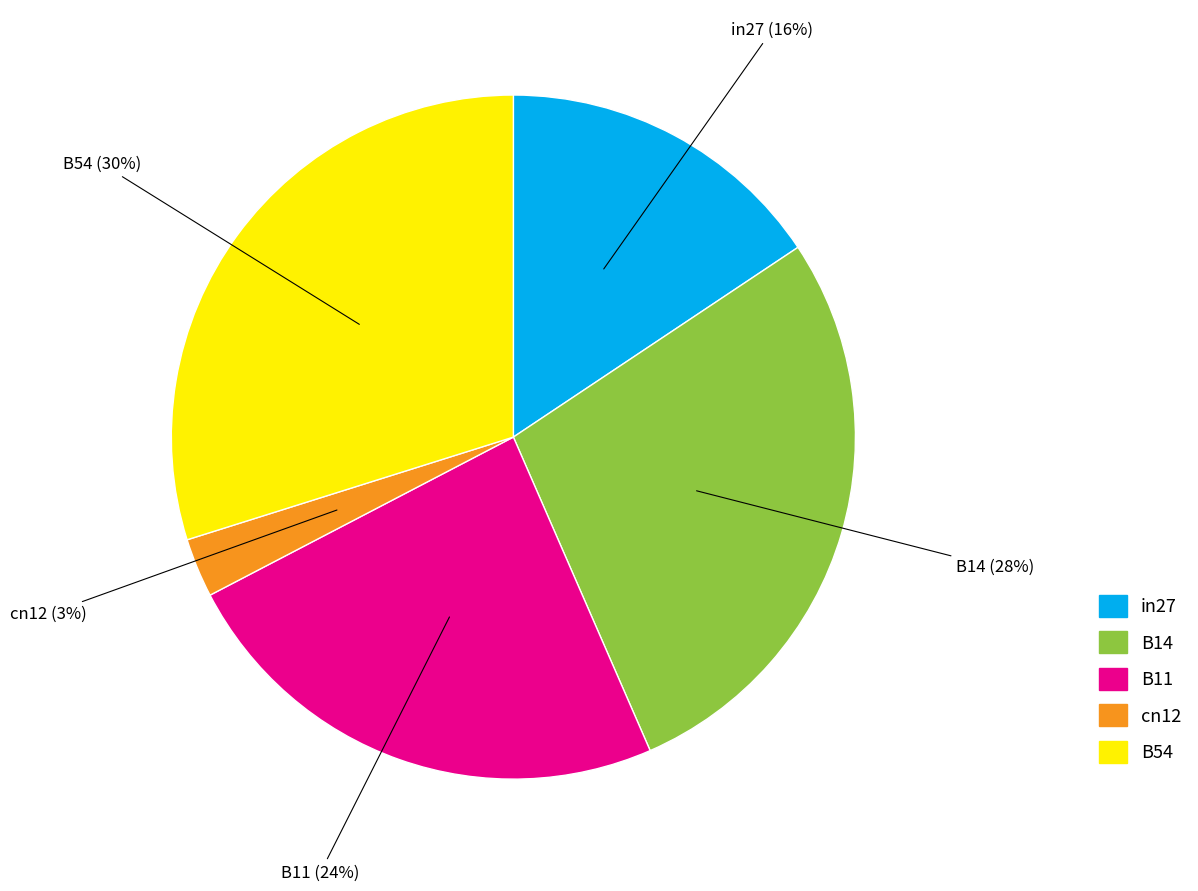

To the nearest percent, what is the average slice percentage?

20%